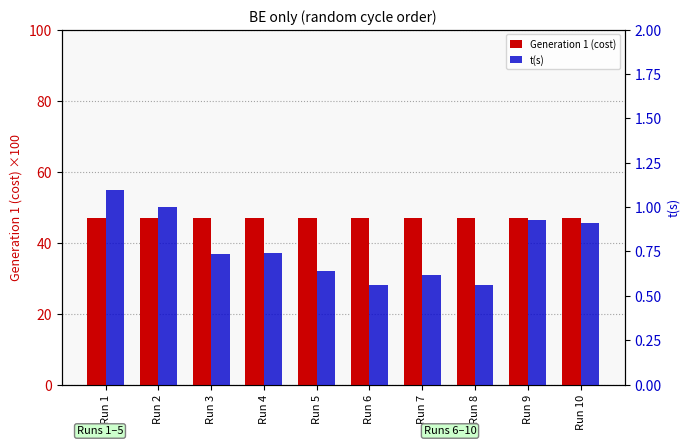

Read the Generation 1 (cost) value at Run 1.

47.0